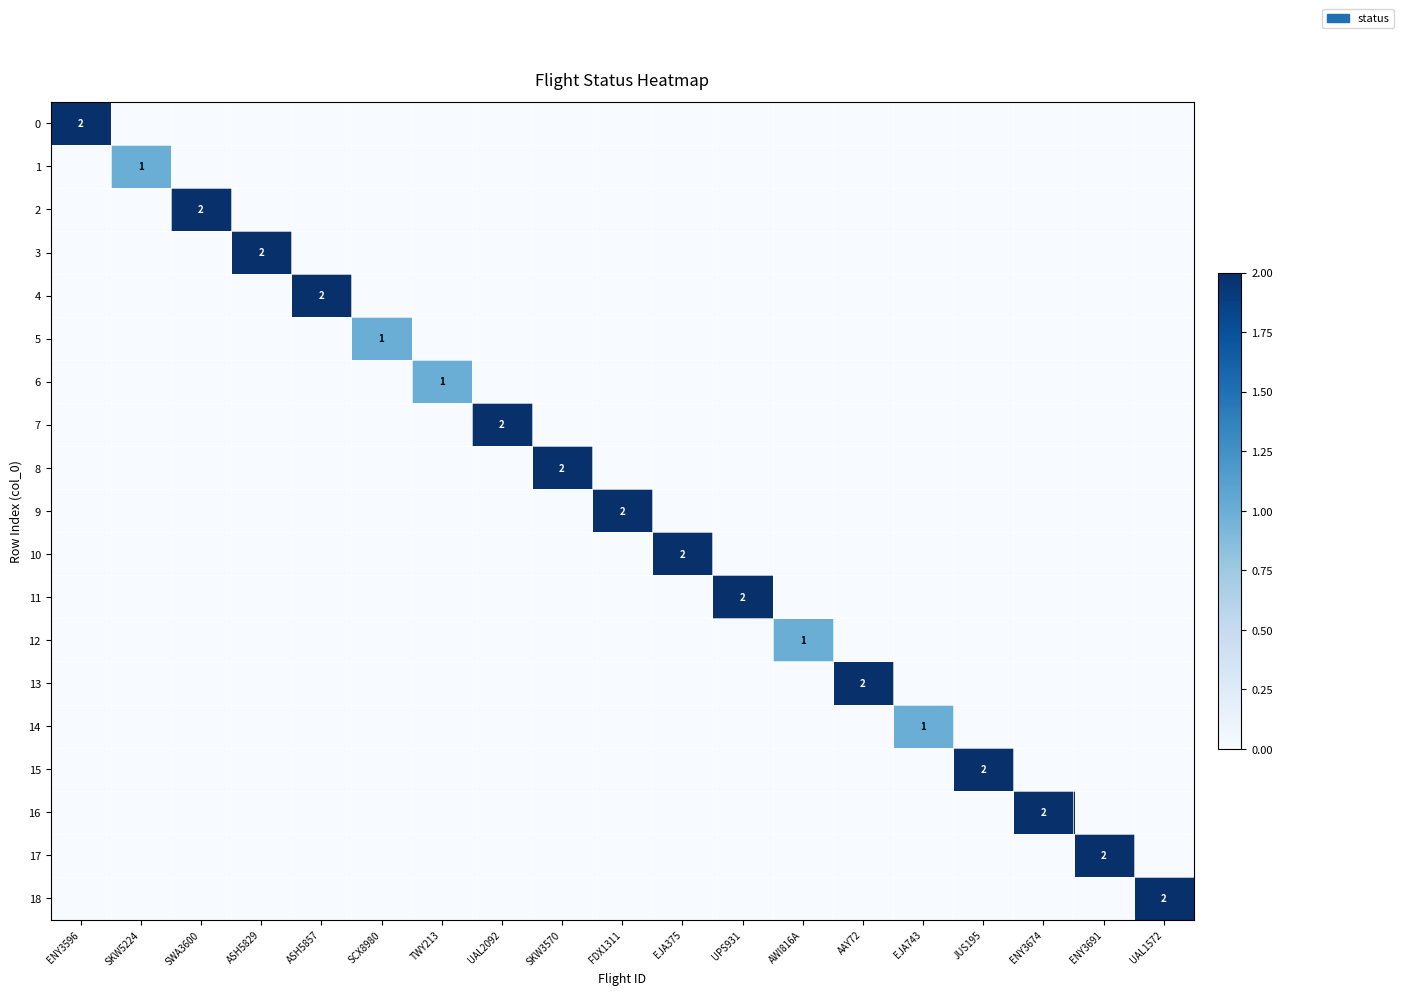

Which category has the lowest value across all series?

SKW5224